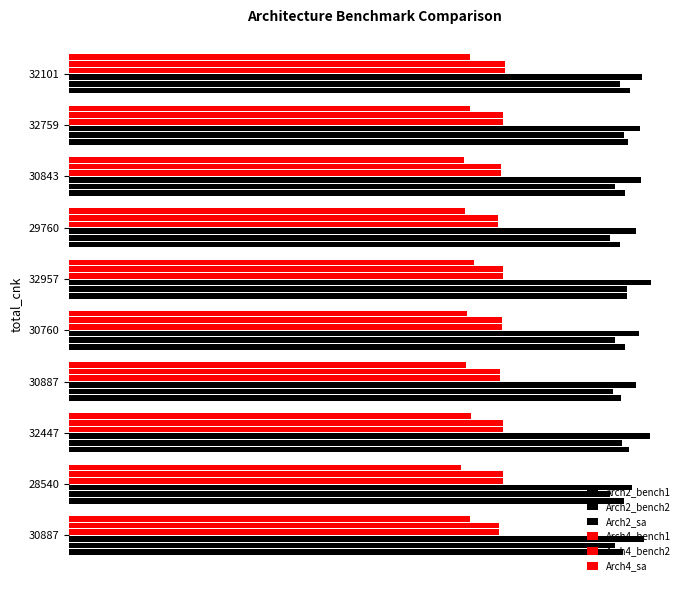

List the series in order of their peak value, lowest first.

Arch4_sa, Arch4_bench1, Arch4_bench2, Arch2_bench2, Arch2_bench1, Arch2_sa